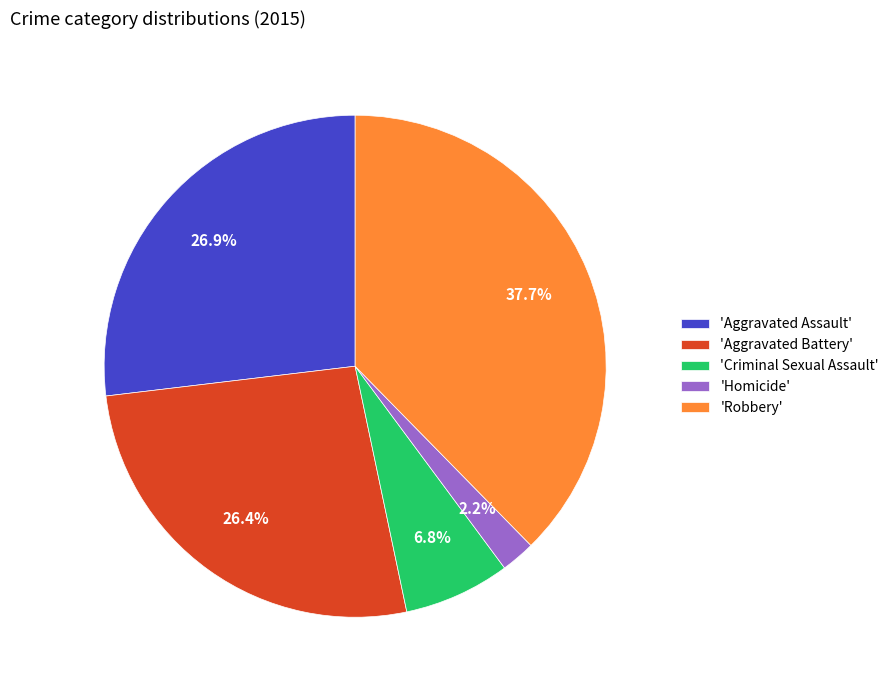

Count the number of slices in the pie.

5